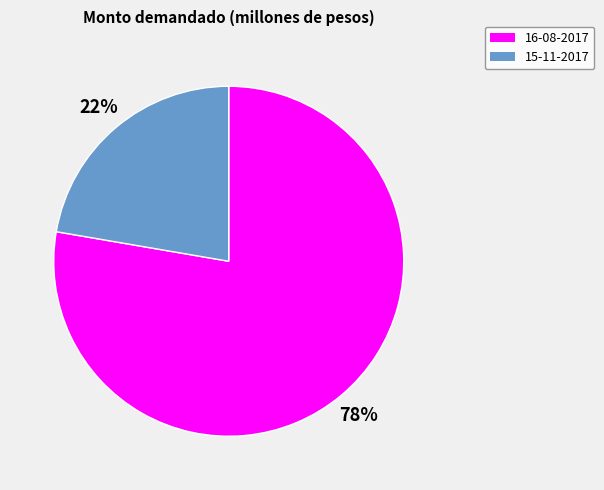

True or false: 15-11-2017 accounts for 22% of the total.

True